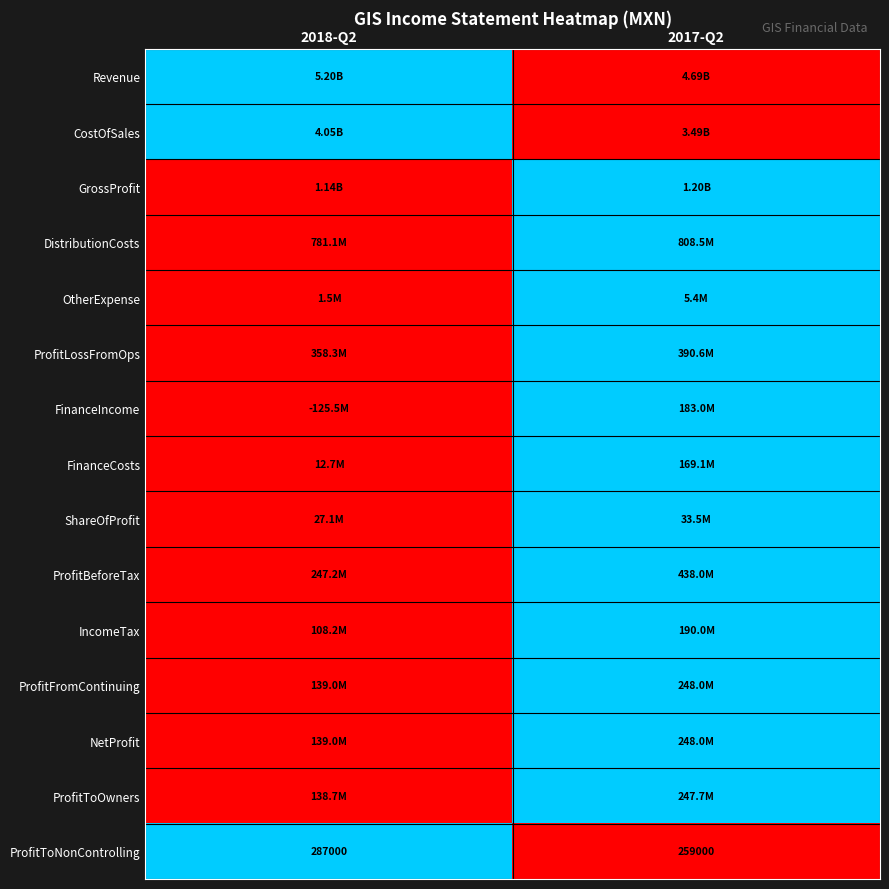

What is the average value of the ProfitToNonControlling series?

273000